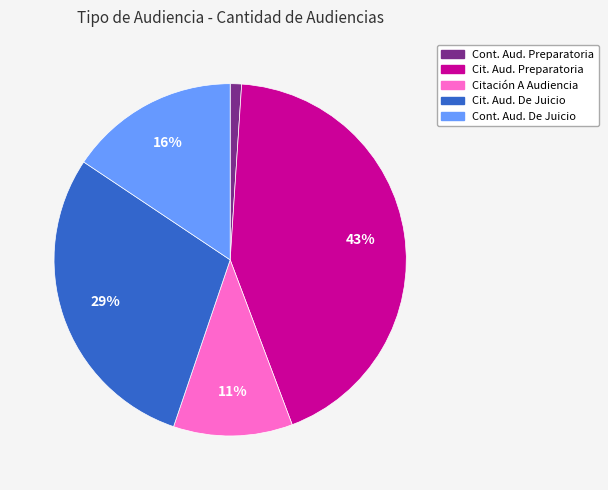

To the nearest percent, what is the difference between the largest and smallest slice percentages?

42%